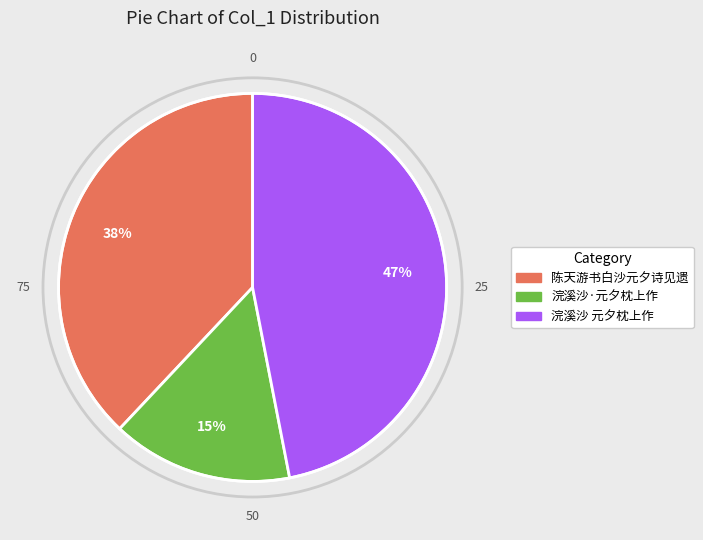

To the nearest percent, what is the average slice percentage?

33%